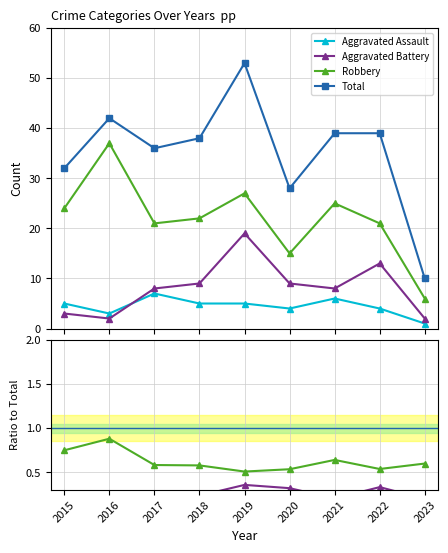

List the series in order of their peak value, lowest first.

Aggravated Assault, Aggravated Battery, Robbery, Total